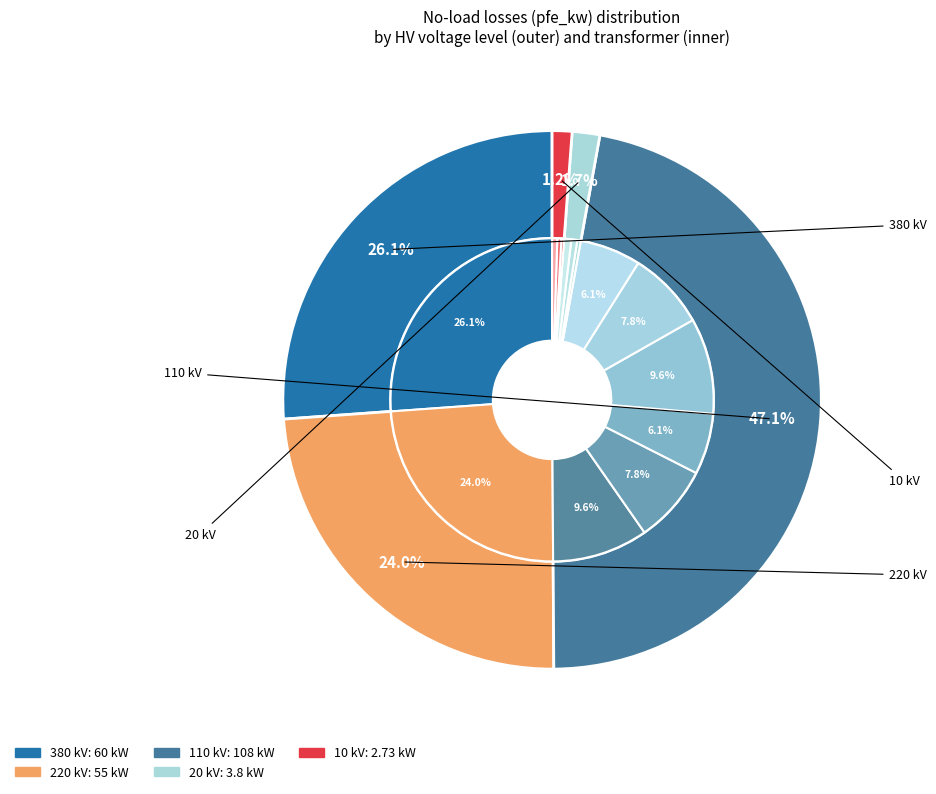

To the nearest percent, what is the average slice percentage?

7%